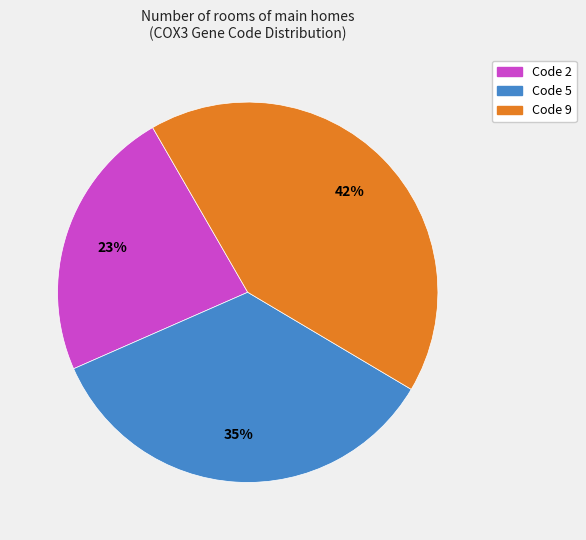

To the nearest percent, what is the average slice percentage?

33%